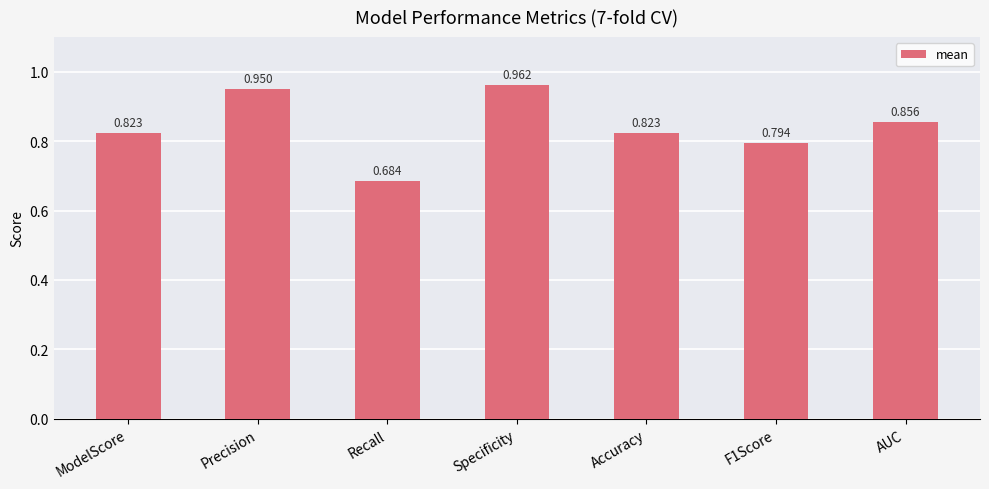

Which category has the highest value across all series?

Specificity